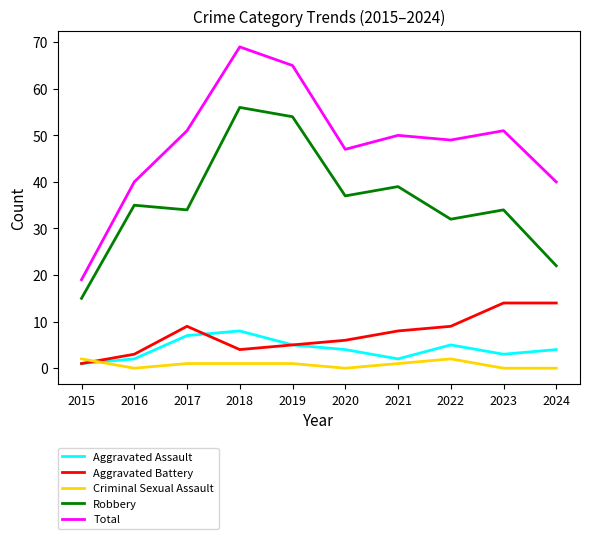

True or false: Criminal Sexual Assault and Total cross at least once.

False